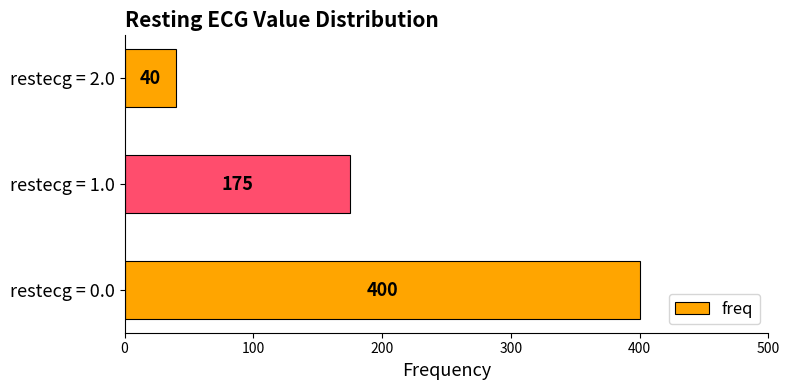

Reading bottom to top, extract all data points from this chart.

restecg = 0.0=400	restecg = 1.0=175	restecg = 2.0=40